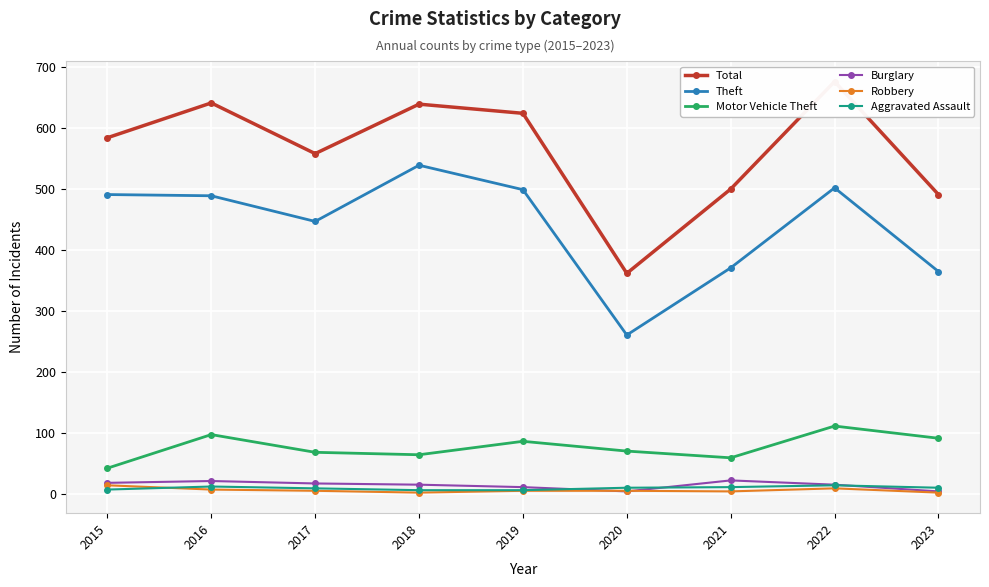

Reading right to left, extract all data points from this chart.

Total: 2023=491	2022=676	2021=500	2020=362	2019=624	2018=639	2017=558	2016=641	2015=584
Theft: 2023=365	2022=502	2021=371	2020=261	2019=499	2018=539	2017=447	2016=489	2015=491
Motor Vehicle Theft: 2023=92	2022=112	2021=60	2020=71	2019=87	2018=65	2017=69	2016=98	2015=43
Burglary: 2023=5	2022=16	2021=23	2020=5	2019=12	2018=16	2017=18	2016=22	2015=19
Robbery: 2023=3	2022=10	2021=5	2020=6	2019=6	2018=3	2017=6	2016=8	2015=15
Aggravated Assault: 2023=11	2022=15	2021=12	2020=11	2019=7	2018=7	2017=10	2016=13	2015=8